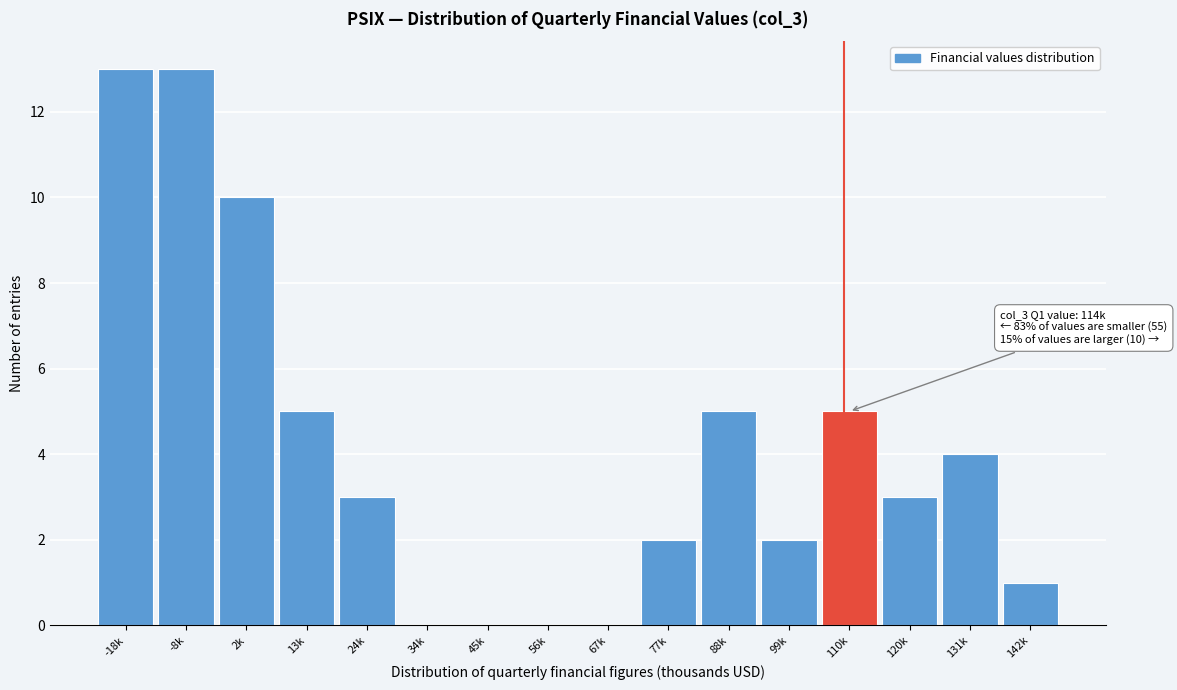

Reading left to right, transcribe all the data shown in this chart.

-18k=13	-8k=13	2k=10	13k=5	24k=3	34k=0	45k=0	56k=0	67k=0	77k=2	88k=5	99k=2	110k=5	120k=3	131k=4	142k=1